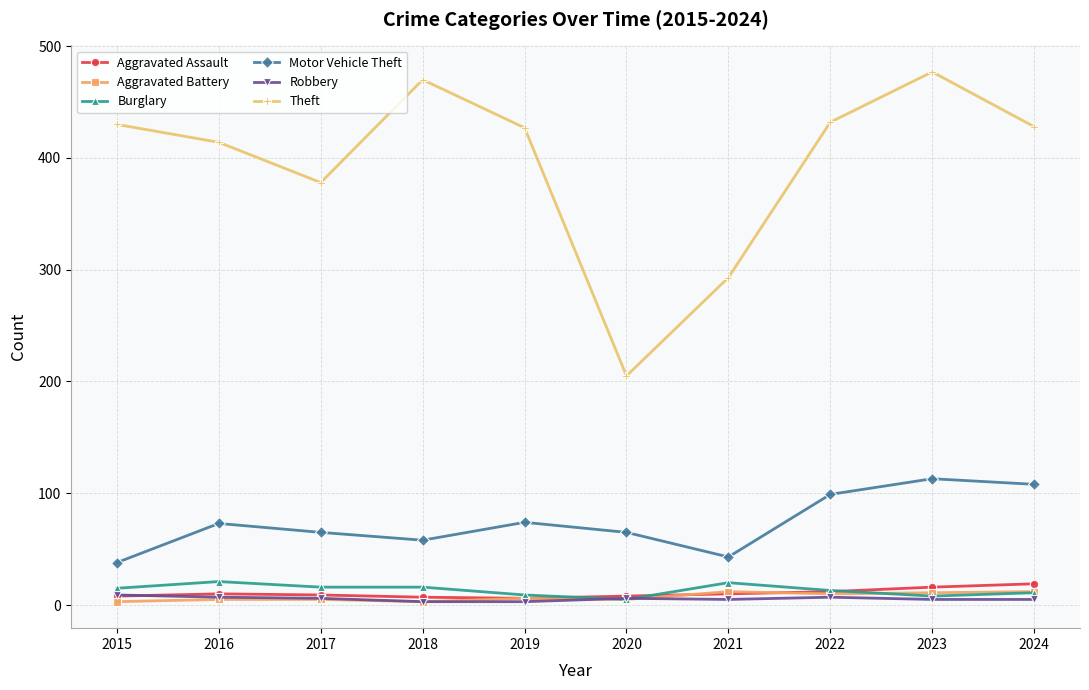

True or false: Theft and Burglary intersect in this chart.

False